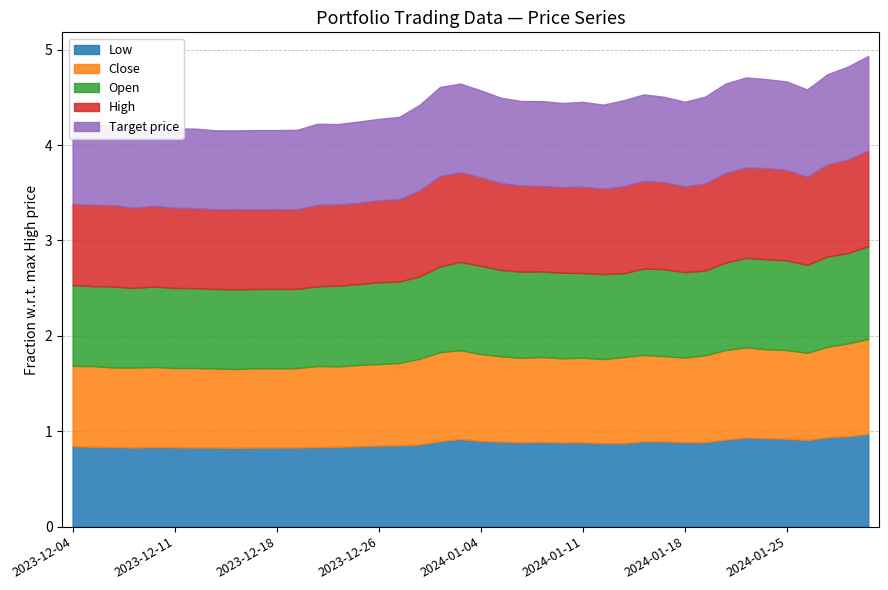

What is the minimum value for Target price?

0.8